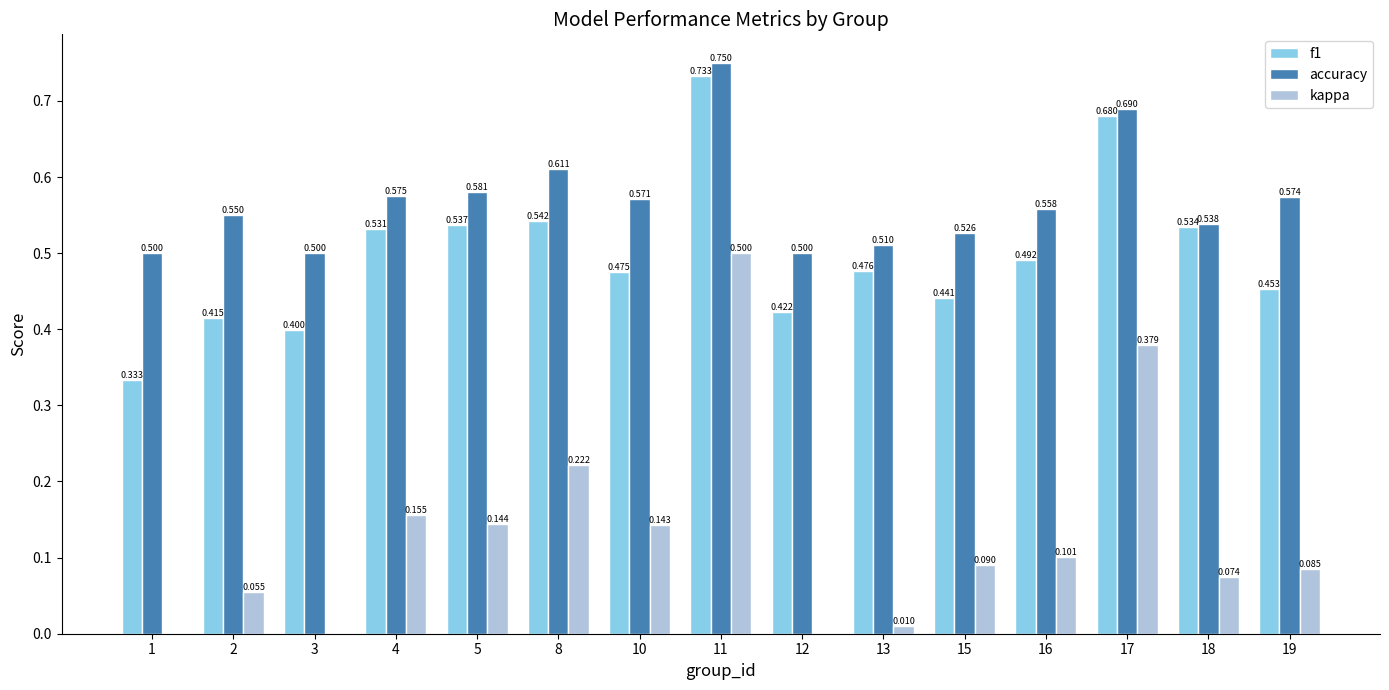

Does the chart contain stacked bars?

No